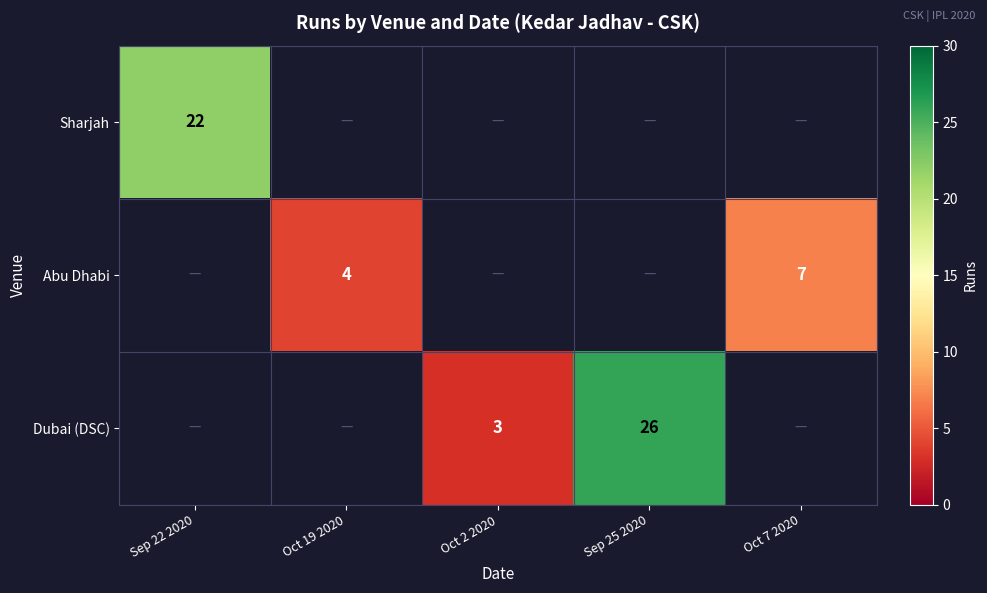

The Sharjah series shows 8.1 at Sep 22 2020. True or false?

False